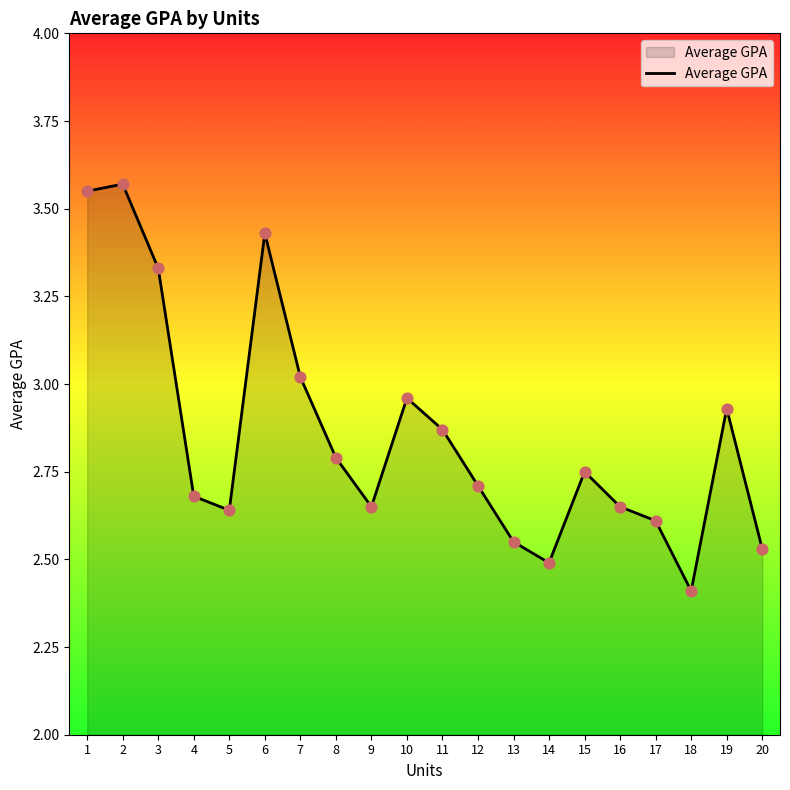

Between 13 and 2, which is larger?

2